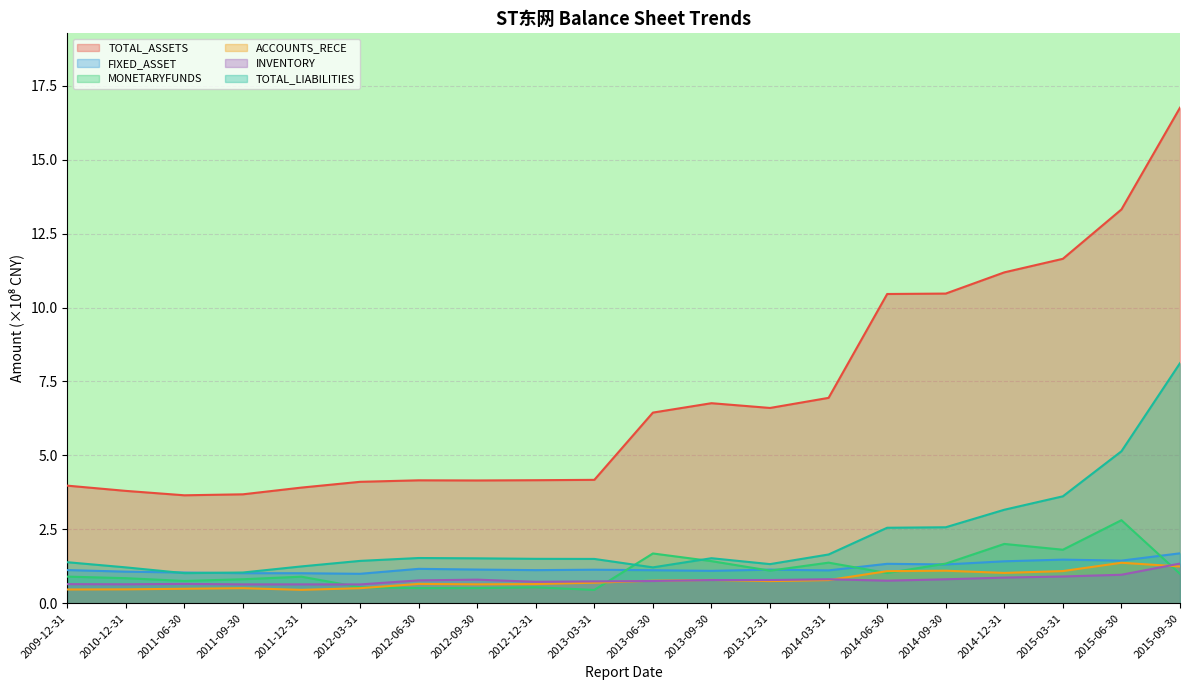

Reading left to right, transcribe all the data shown in this chart.

TOTAL_ASSETS: 4.0	3.8	3.7	3.7	3.9	4.1	4.2	4.2	4.2	4.2	6.4	6.8	6.6	6.9	10.5	10.5	11.2	11.6	13.3	16.8
FIXED_ASSET: 1.1	1.1	1.0	1.0	1.0	1.0	1.2	1.1	1.1	1.1	1.1	1.1	1.1	1.1	1.3	1.3	1.4	1.5	1.4	1.7
MONETARYFUNDS: 0.9	0.8	0.8	0.8	0.9	0.5	0.5	0.5	0.5	0.5	1.7	1.4	1.1	1.4	1.0	1.3	2.0	1.8	2.8	1.0
ACCOUNTS_RECE: 0.5	0.5	0.5	0.5	0.5	0.5	0.7	0.6	0.6	0.7	0.8	0.8	0.7	0.8	1.1	1.1	1.0	1.1	1.4	1.2
INVENTORY: 0.6	0.6	0.7	0.6	0.6	0.6	0.8	0.8	0.7	0.7	0.8	0.8	0.8	0.8	0.8	0.8	0.9	0.9	1.0	1.3
TOTAL_LIABILITIES: 1.4	1.2	1.0	1.0	1.2	1.4	1.5	1.5	1.5	1.5	1.2	1.5	1.3	1.6	2.6	2.6	3.2	3.6	5.1	8.1